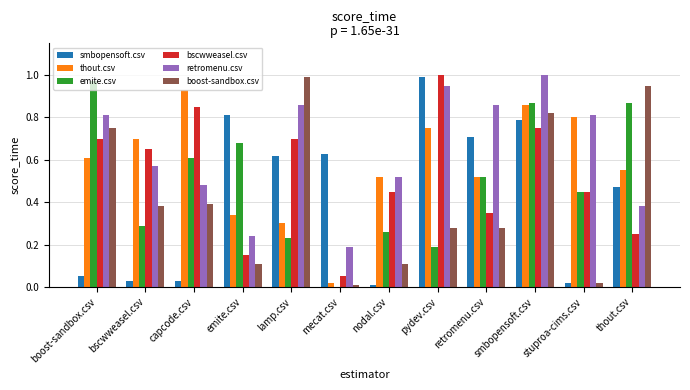

At which category is the sum across all series the highest?

smbopensoft.csv